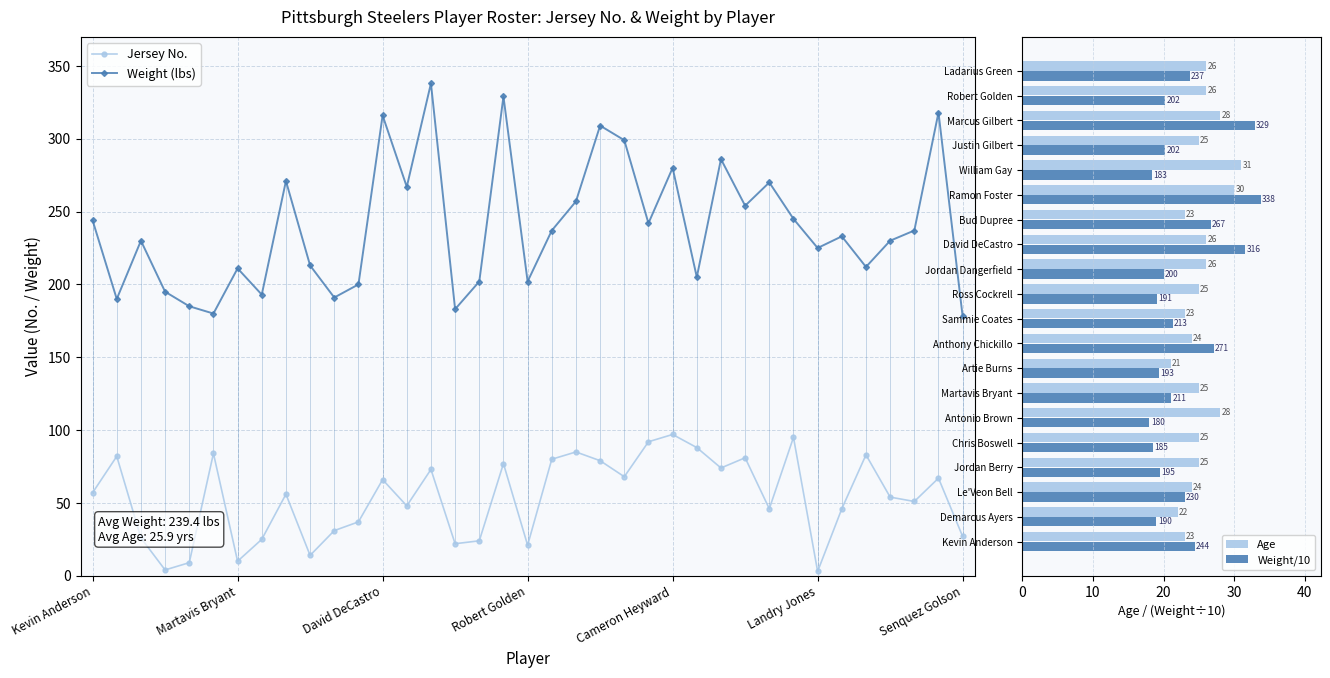

Are the bars grouped side by side (vs. stacked)?

Yes